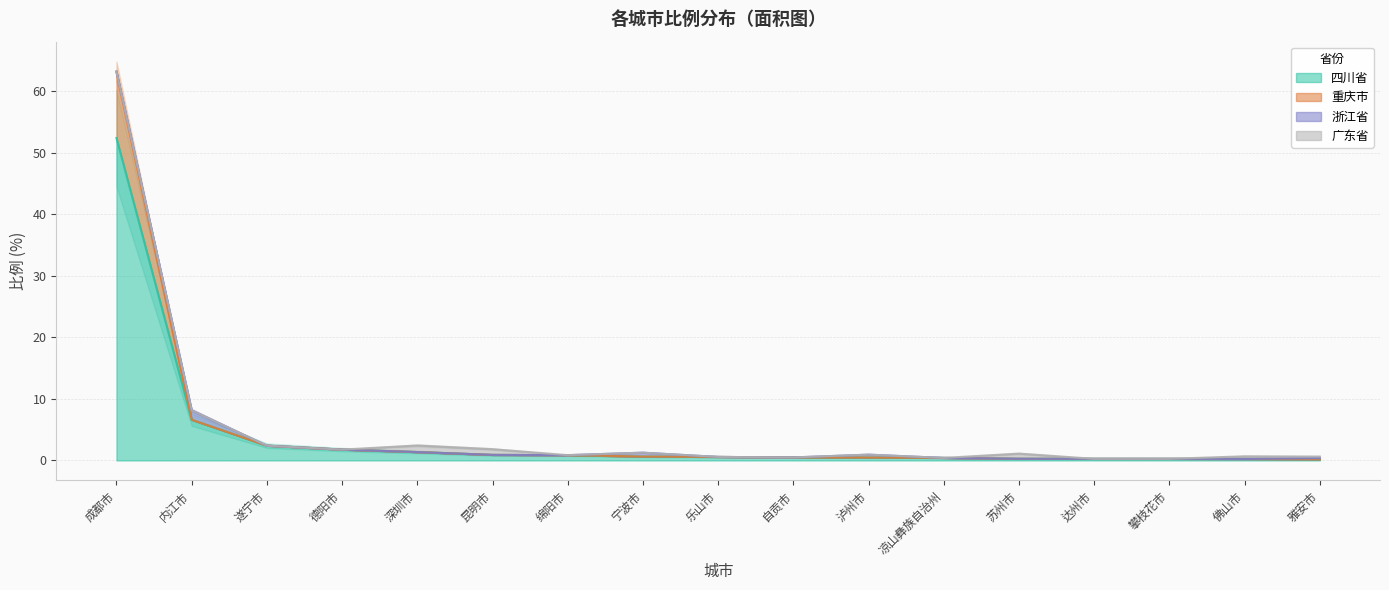

The 四川省 series shows 2.4 at 遂宁市. True or false?

True